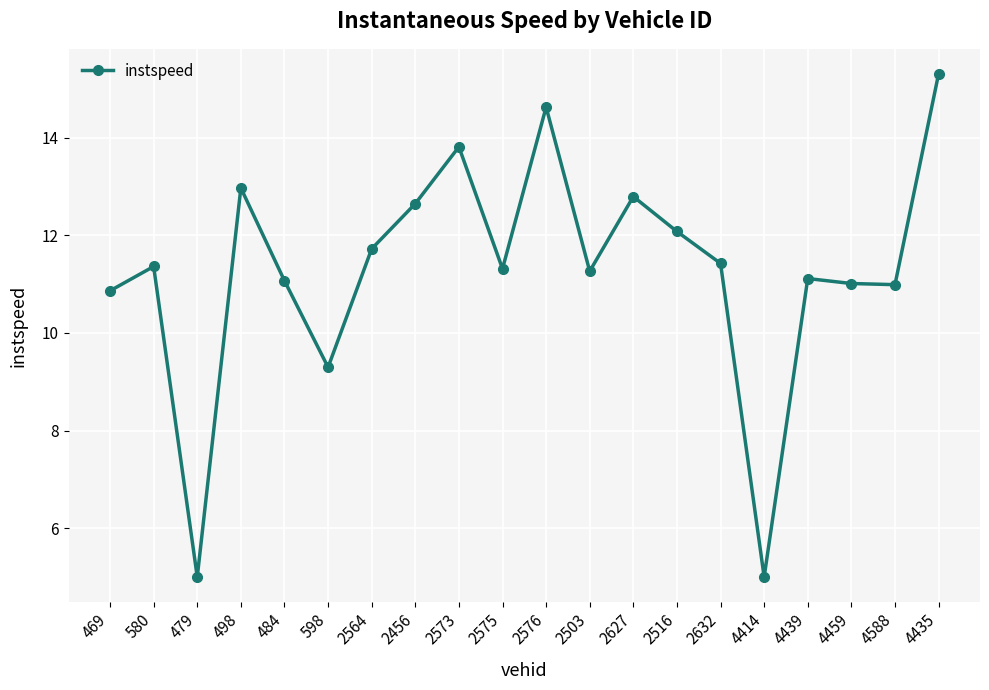

What is the label of the 15th point from the right?

598